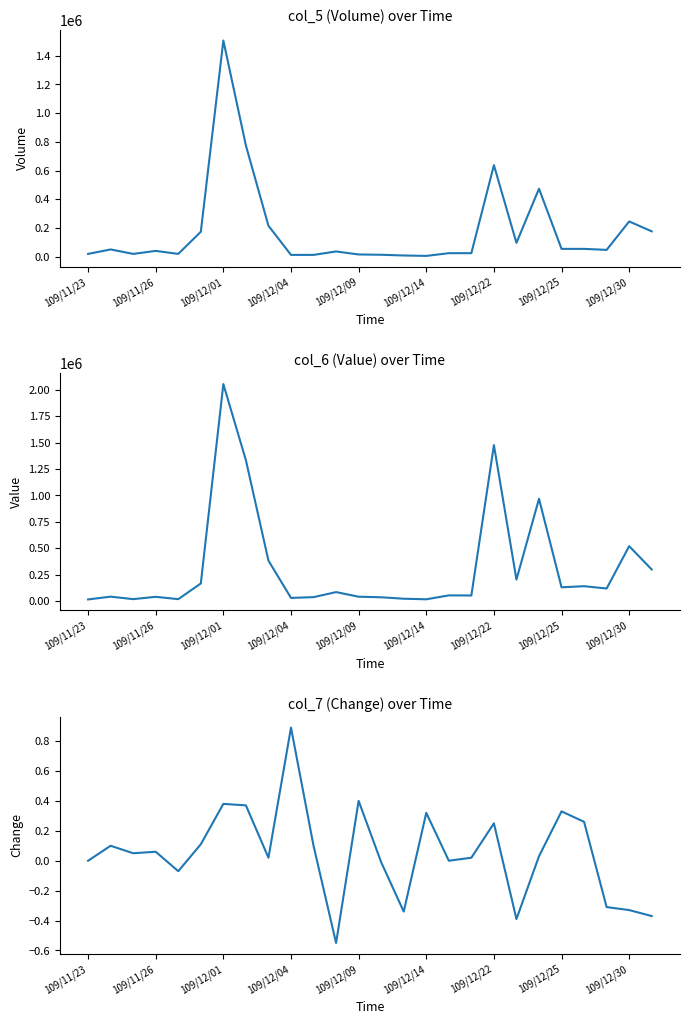

Which series changed the most between 21 and 23?

col_6 (Value)